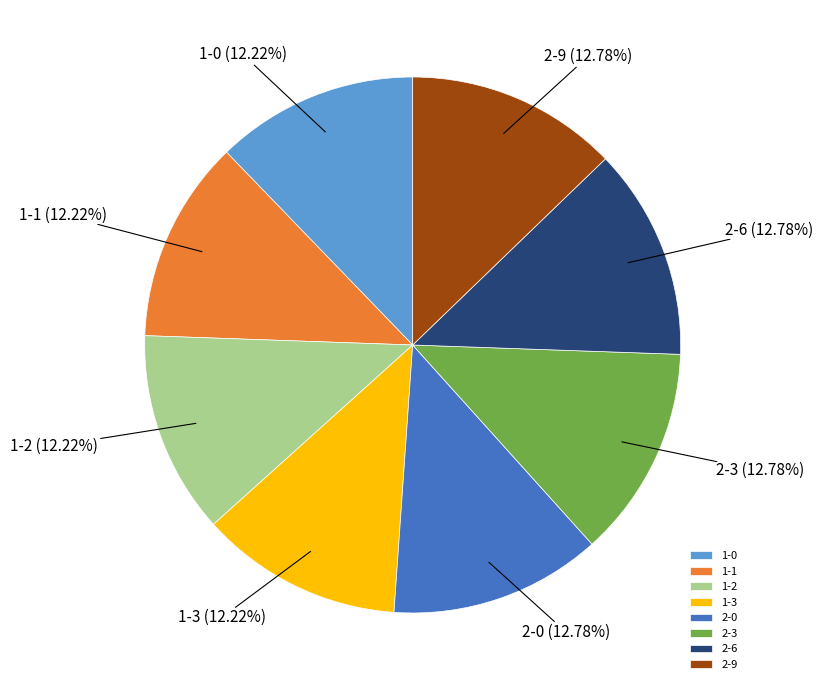

How many slices are in this pie chart?

8